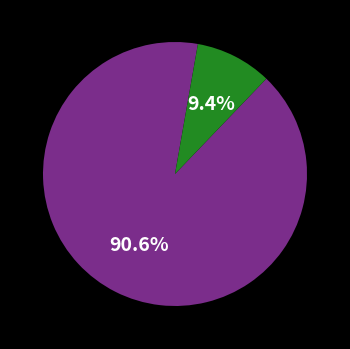

Does any single category account for the majority?

Yes